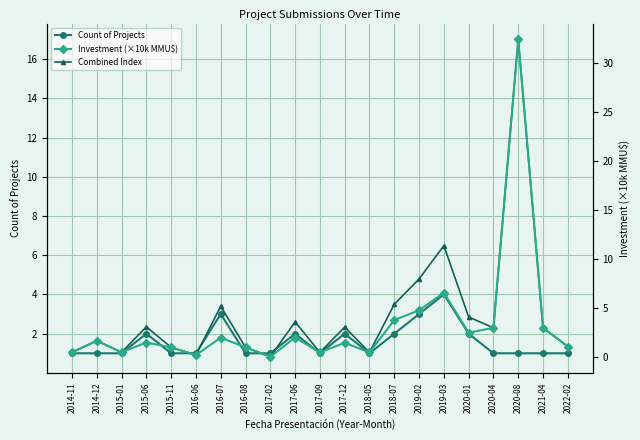

Is it true that Combined Index equals 3.4 at 2016-07?

True